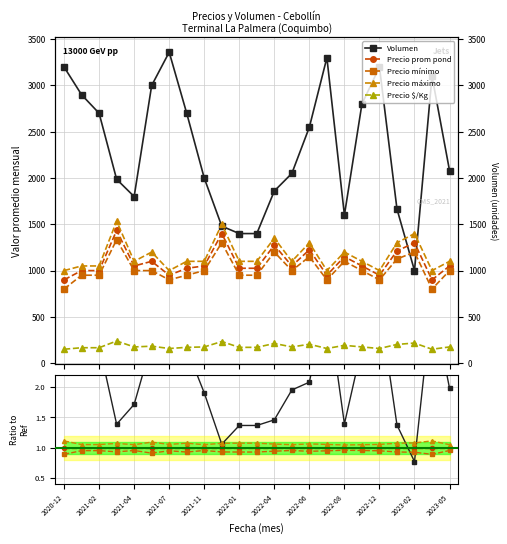

List the series in order of their peak value, lowest first.

Precio $/Kg, Precio mínimo, Precio prom pond, Precio máximo, Volumen